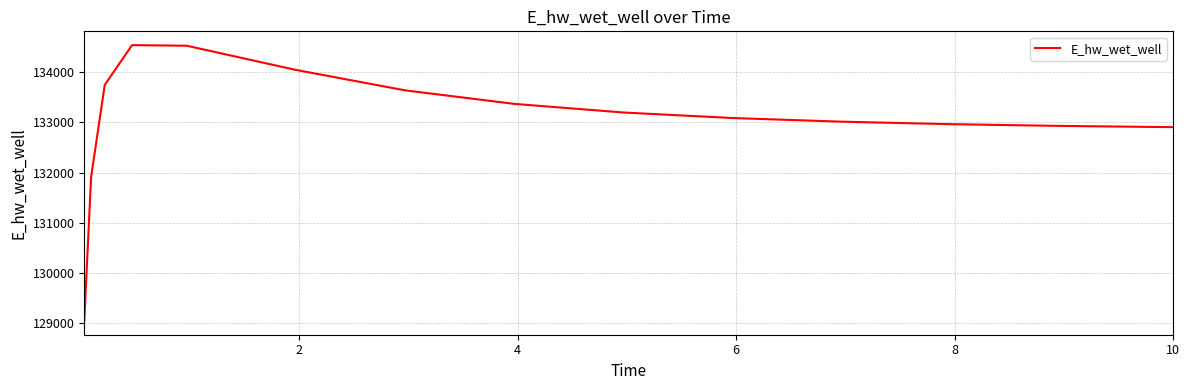

What is the greatest value displayed?

134543.6